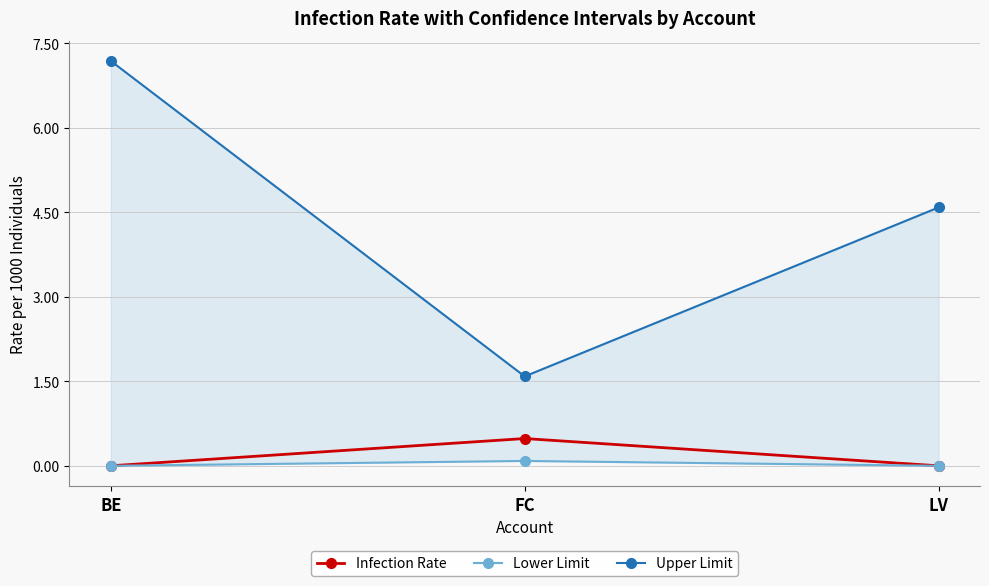

True or false: Upper Limit has a value of 2.4 at FC.

False